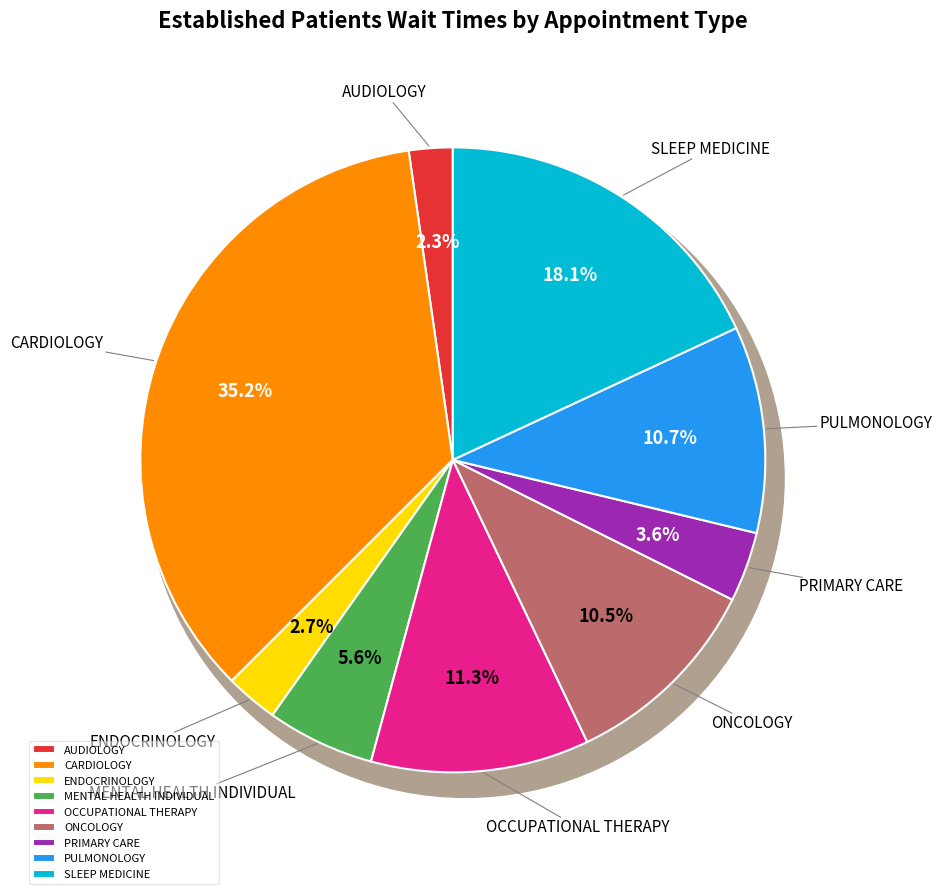

How many slices are in this pie chart?

9